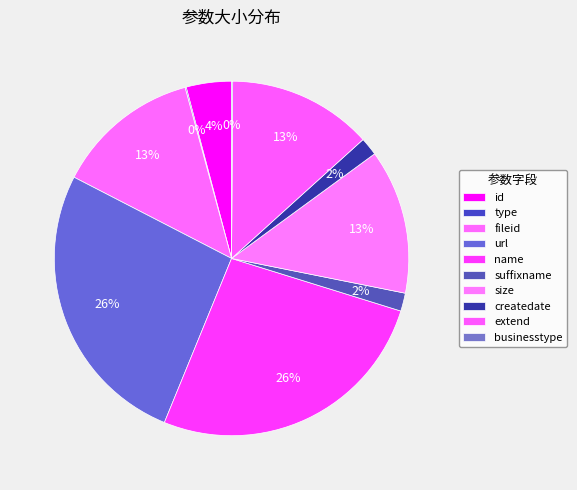

Rank the categories by value from lowest to highest.

type, businesstype, suffixname, createdate, id, fileid, size, extend, url, name